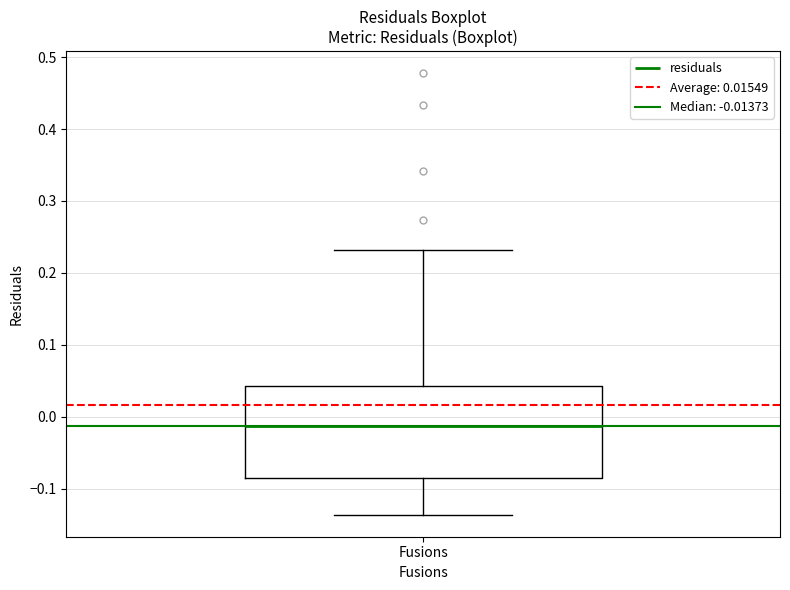

Transcribe this box plot: give where the median line is, the range the box spans, and where the two whiskers end, as read against the y-axis. The values are not printed on the chart, so give them approximately, as read against the axis.

median -0.01, box -0.08 to 0.04, whiskers -0.14 to 0.23